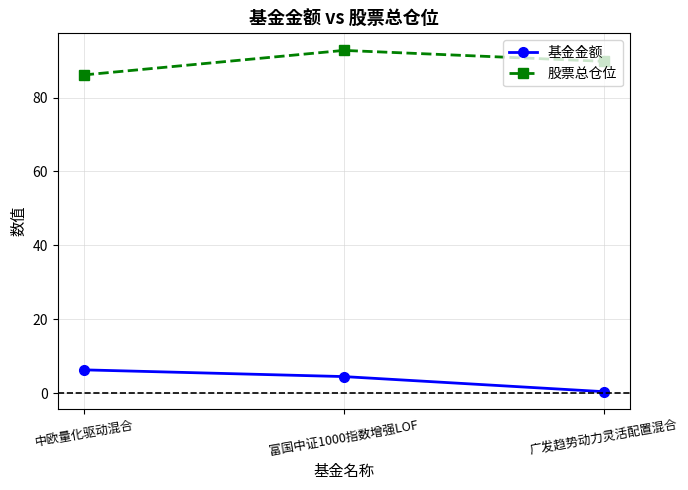

What is the difference between the 基金金额 values at 广发趋势动力灵活配置混合 and 中欧量化驱动混合?

5.9